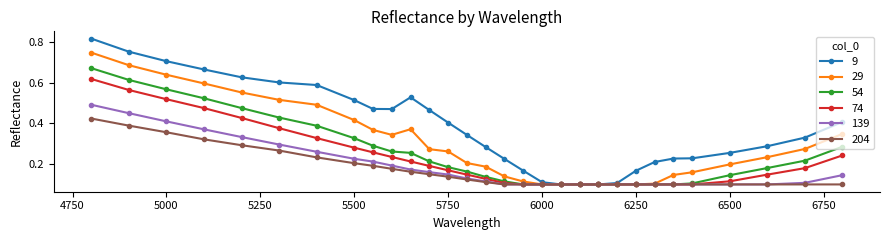

Which series has the widest spread of values?

9